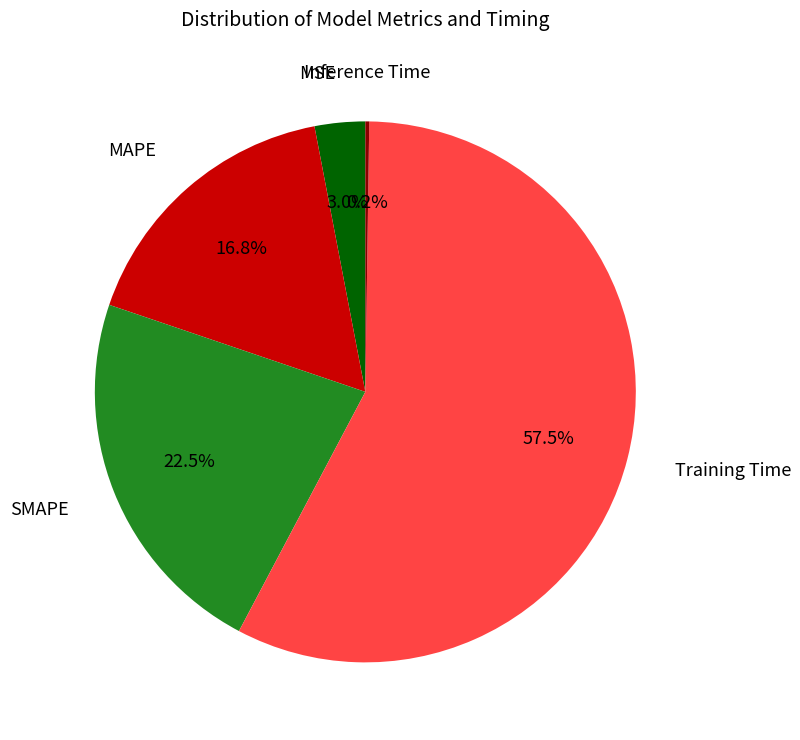

Which has a higher value, MSE or Training Time?

Training Time